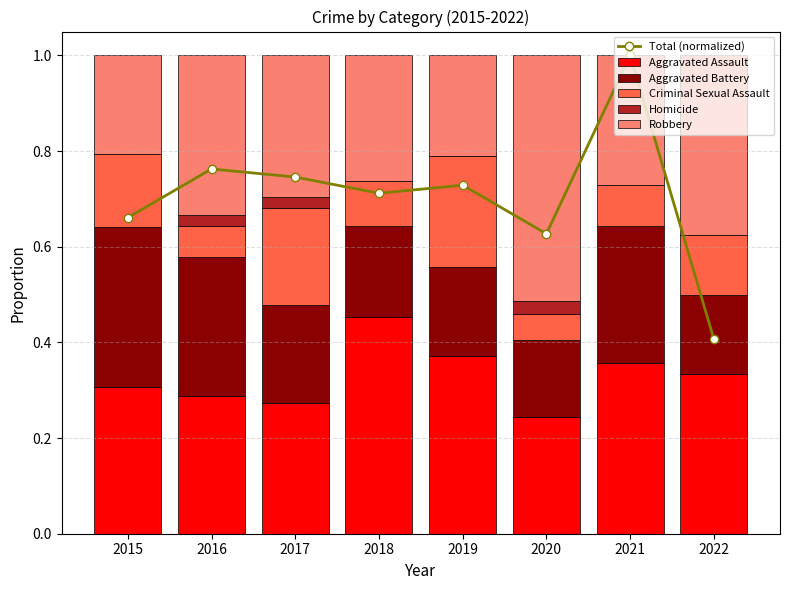

Which category has the highest value across all series?

2021